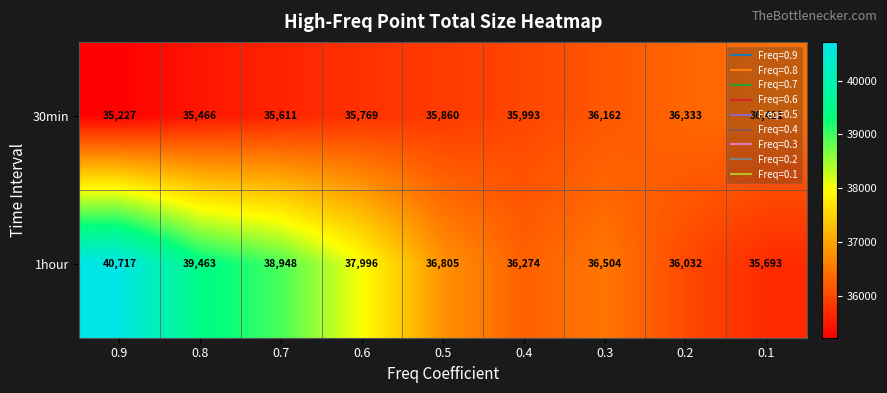

What is the minimum value for 1hour?

35693